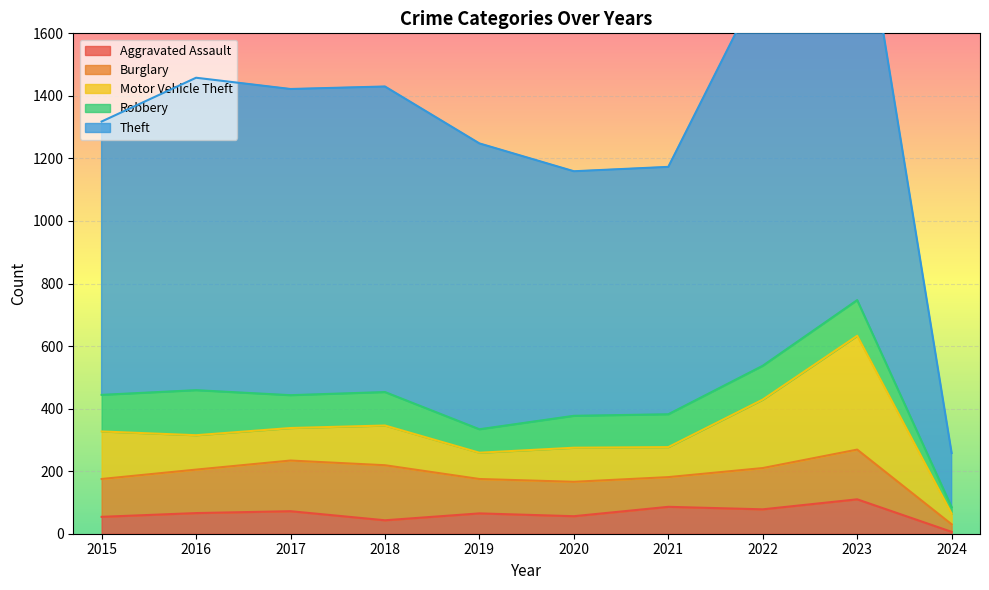

Reading left to right, list all the values displayed in this chart.

Aggravated Assault: 54	66	72	43	65	56	86	78	110	6
Burglary: 121	139	162	176	110	110	95	132	159	24
Motor Vehicle Theft: 152	110	104	127	84	109	96	219	364	34
Robbery: 117	144	105	107	75	102	105	108	114	21
Theft: 874	999	979	977	914	782	791	1235	1369	173